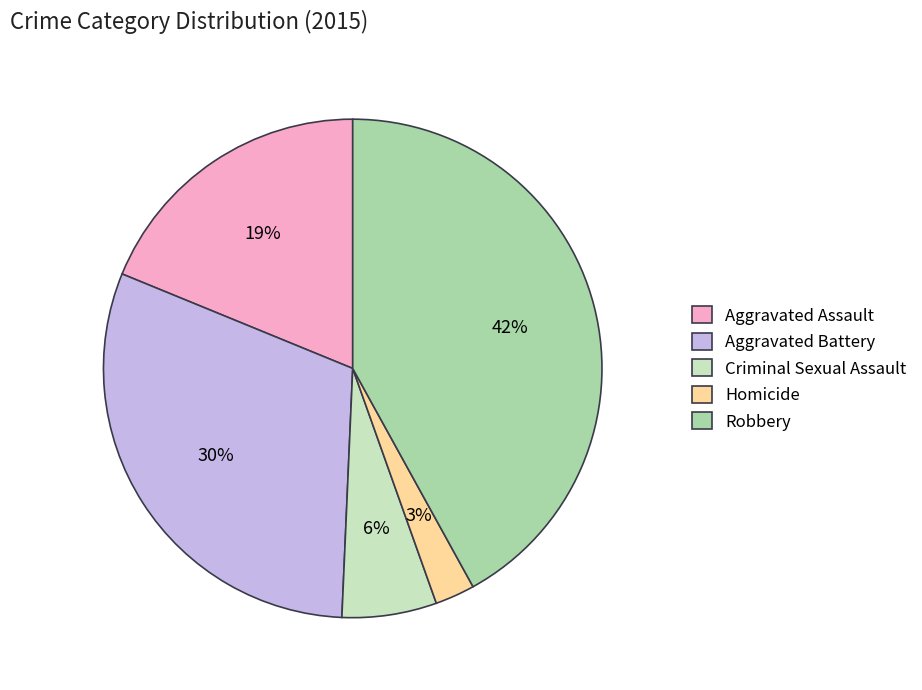

Does Homicide account for over 50% of the chart?

No